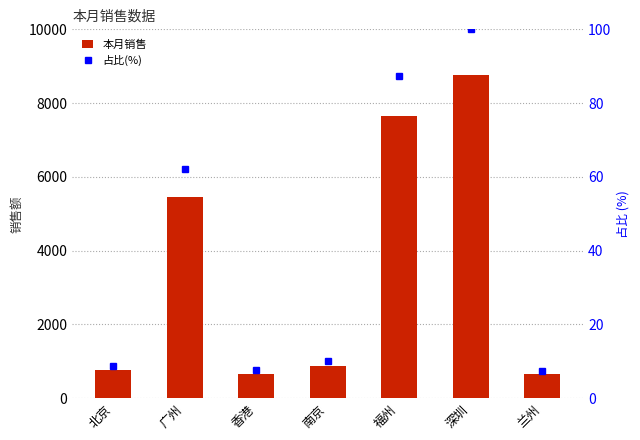

How many values in the 本月销售 series exceed 876?

3